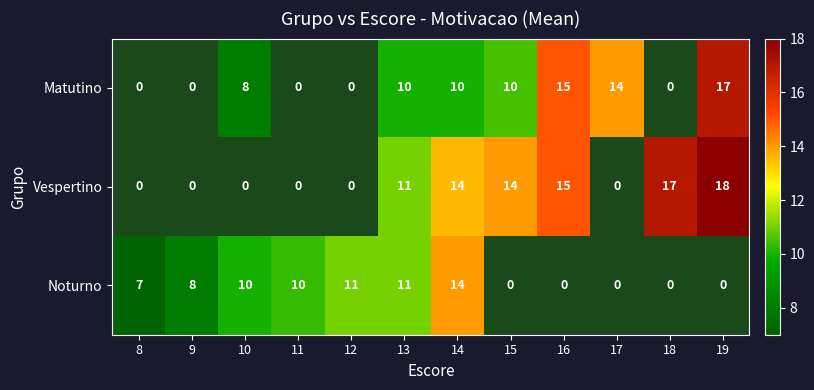

The value of Noturno at 14 is 14. True or false?

True